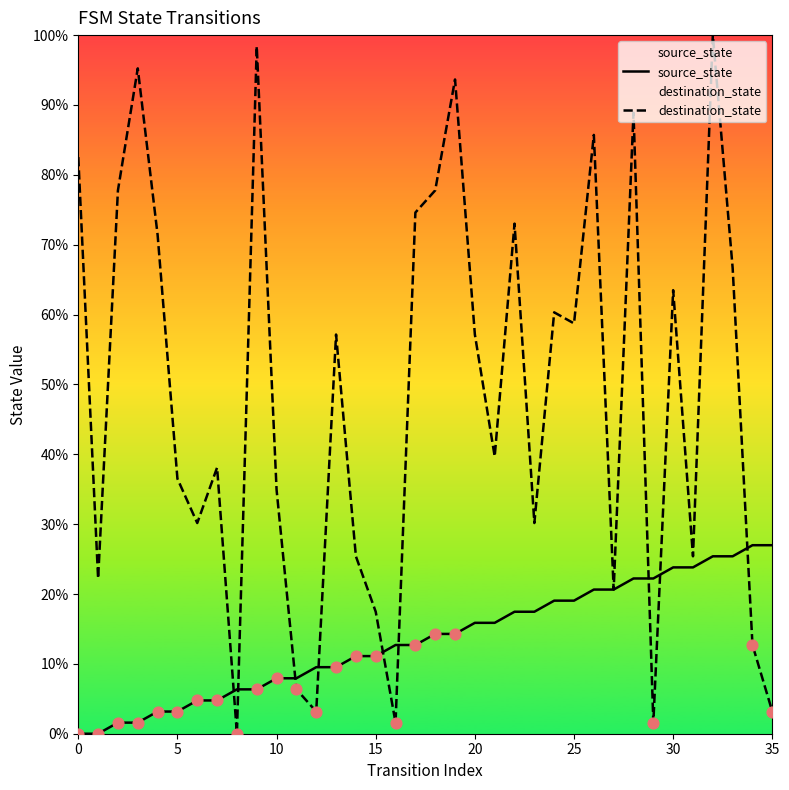

Is the value of destination_state at 20 greater than the value of source_state at 25?

Yes